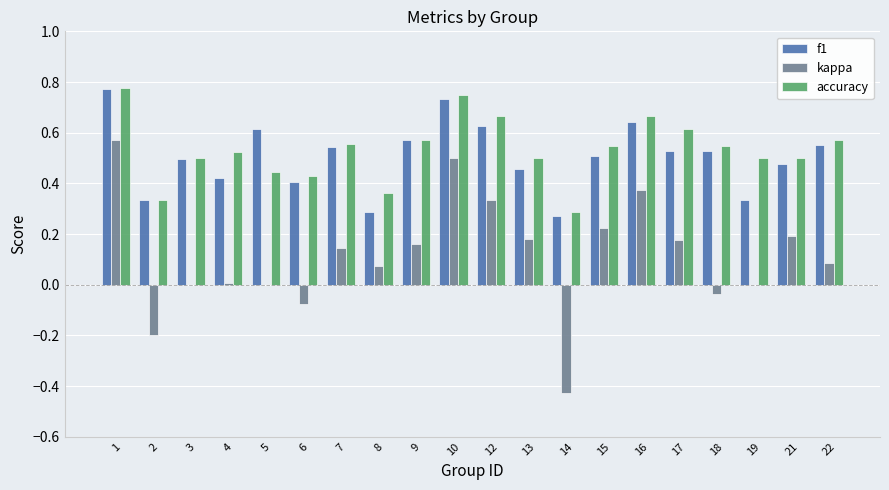

Is it true that f1 equals 0.2 at 19?

False